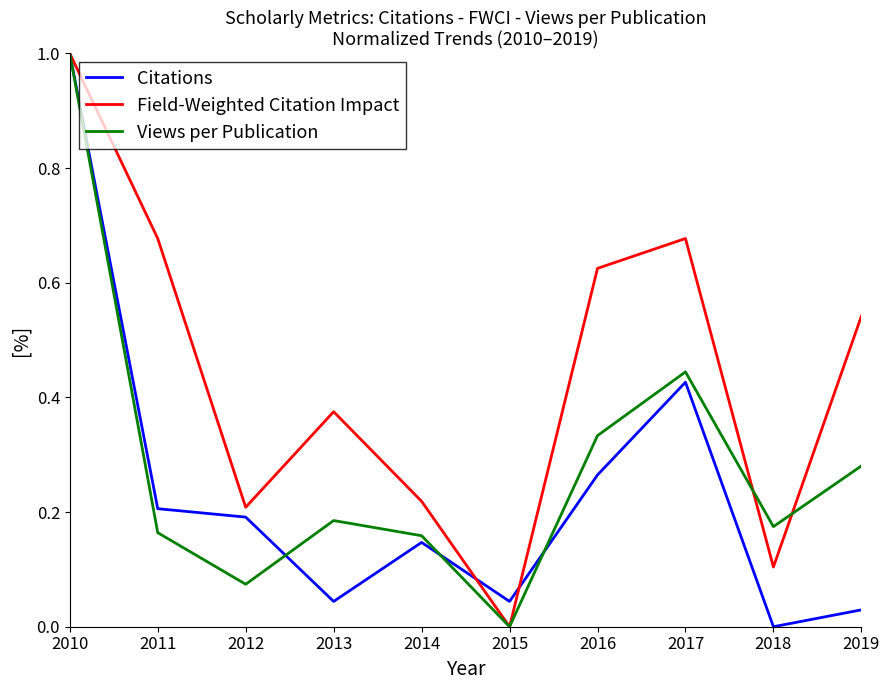

At which label does Field-Weighted Citation Impact reach its minimum?

2015